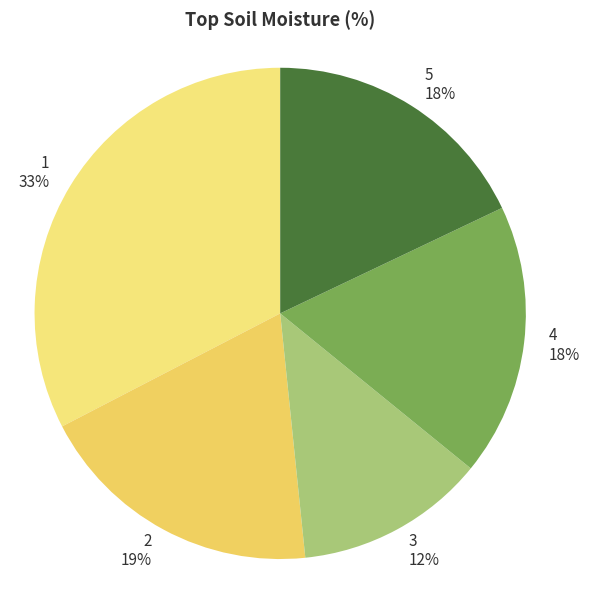

Do 3 and 4 together represent more than half of the pie?

No